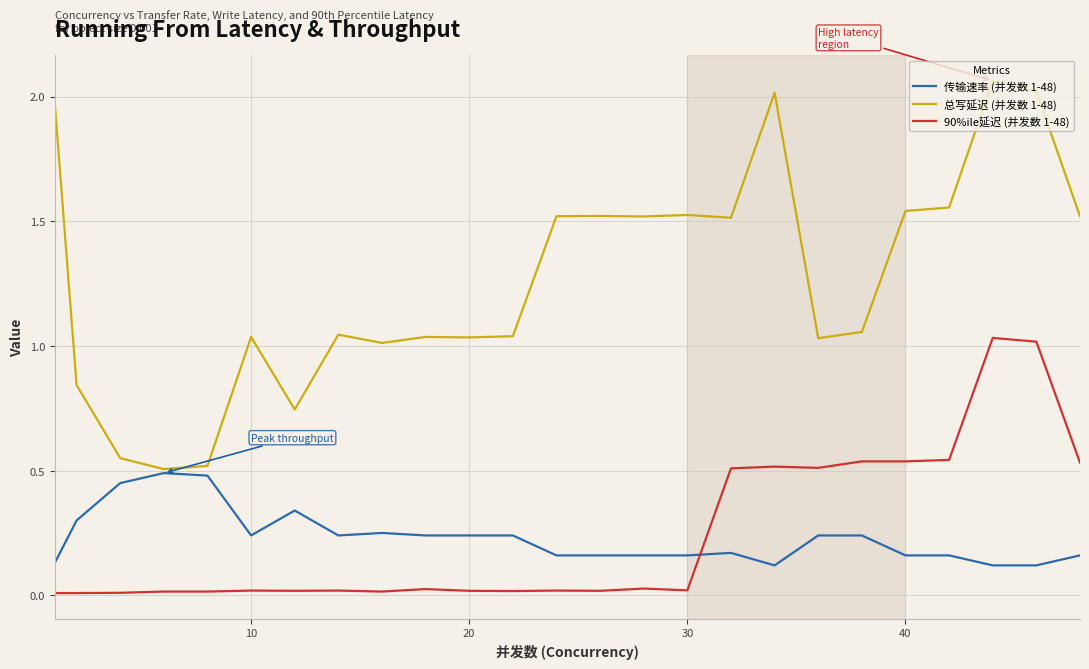

List the series in order of their peak value, highest first.

总写延迟 (并发数 1-48), 90%ile延迟 (并发数 1-48), 传输速率 (并发数 1-48)